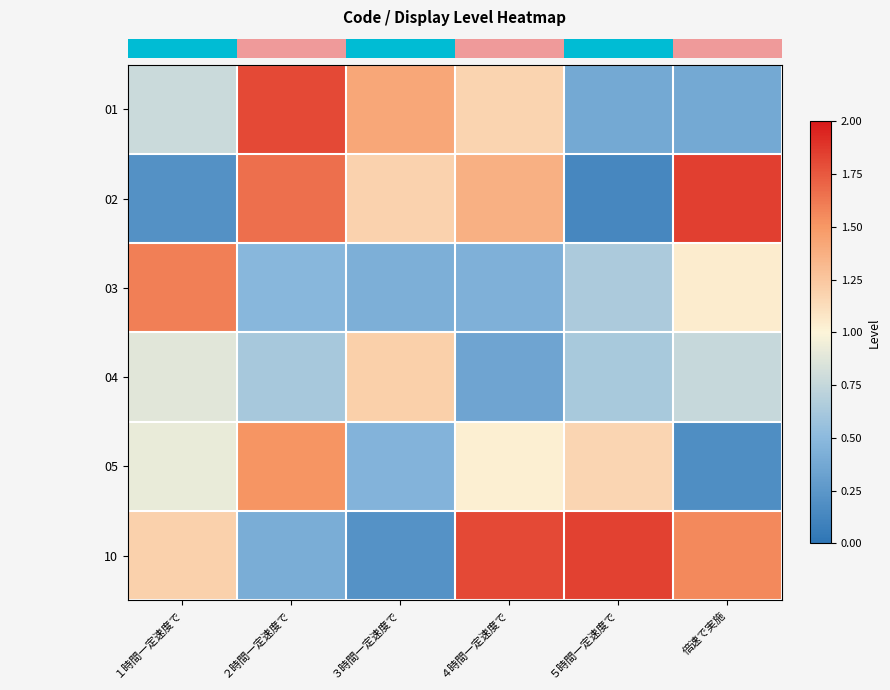

Reading left to right, list all the values displayed in this chart.

row_0: １時間一定速度で=0.8	２時間一定速度で=1.8	３時間一定速度で=1.4	４時間一定速度で=1.2	５時間一定速度で=0.4	倍速で実施=0.4
row_1: １時間一定速度で=0.2	２時間一定速度で=1.7	３時間一定速度で=1.2	４時間一定速度で=1.4	５時間一定速度で=0.1	倍速で実施=1.8
row_2: １時間一定速度で=1.6	２時間一定速度で=0.5	３時間一定速度で=0.4	４時間一定速度で=0.4	５時間一定速度で=0.6	倍速で実施=1.0
row_3: １時間一定速度で=0.9	２時間一定速度で=0.6	３時間一定速度で=1.2	４時間一定速度で=0.4	５時間一定速度で=0.6	倍速で実施=0.8
row_4: １時間一定速度で=0.9	２時間一定速度で=1.5	３時間一定速度で=0.5	４時間一定速度で=1.0	５時間一定速度で=1.2	倍速で実施=0.2
row_5: １時間一定速度で=1.2	２時間一定速度で=0.4	３時間一定速度で=0.2	４時間一定速度で=1.8	５時間一定速度で=1.8	倍速で実施=1.6